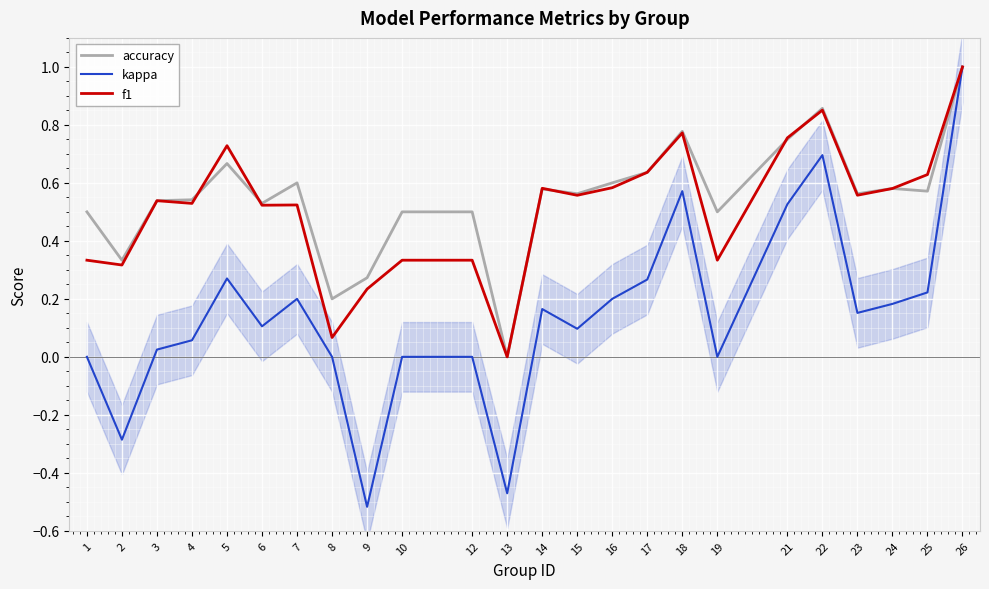

What is the smallest value displayed?

-0.5